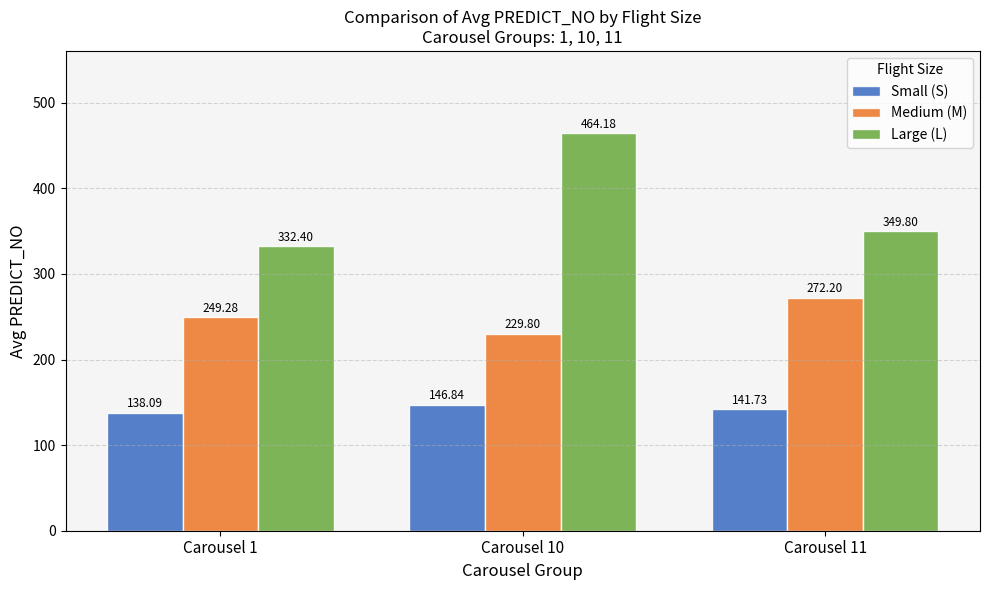

Are the bars grouped side by side (vs. stacked)?

Yes